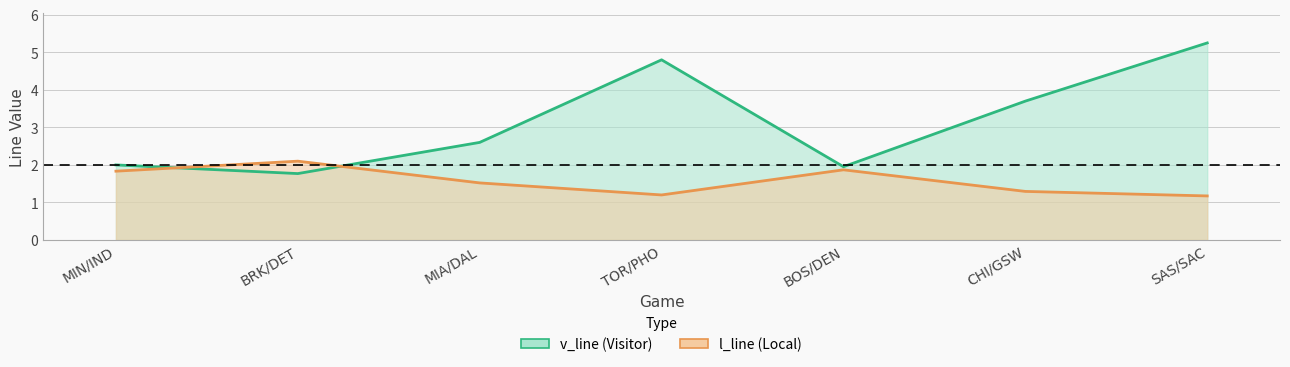

How many interior local valleys does the v_line series have?

2